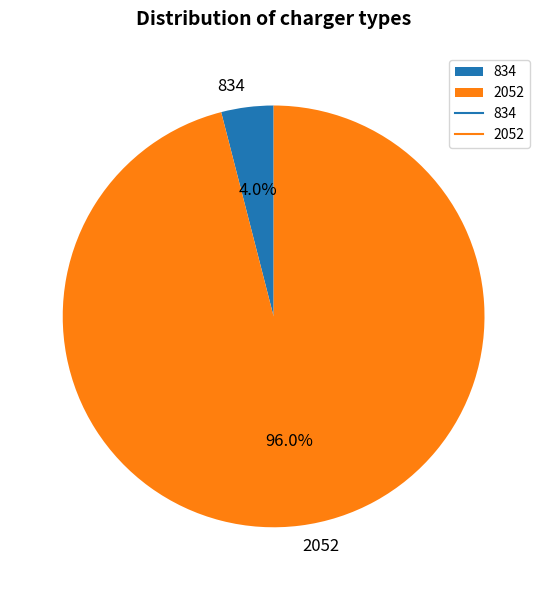

Rank the categories by value from lowest to highest.

834, 2052